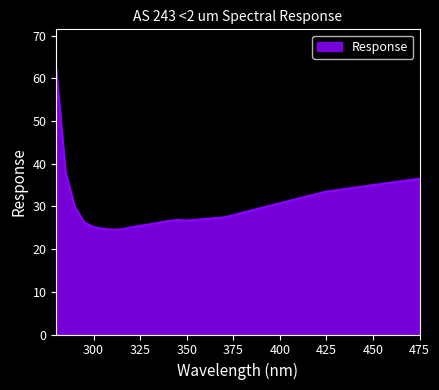

What is the minimum value shown in the chart?

24.6